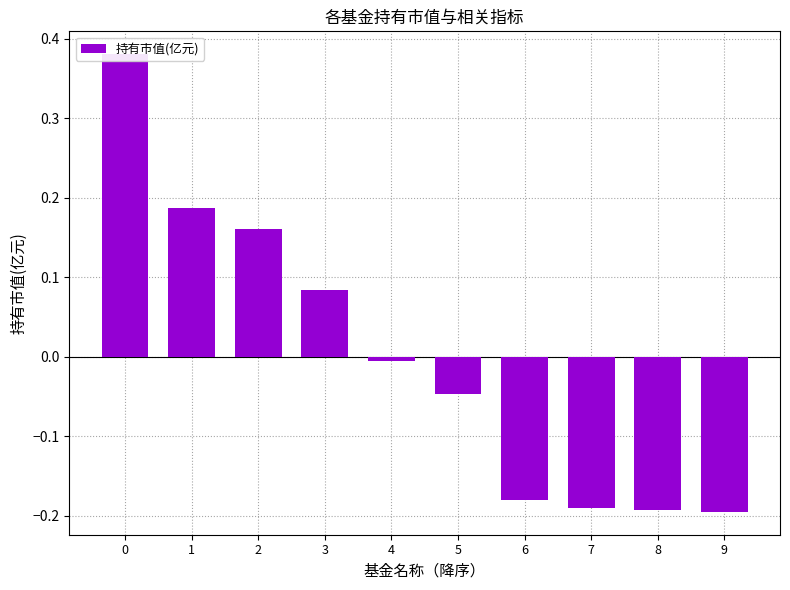

What is the value of the 1st bar from the left?

0.4